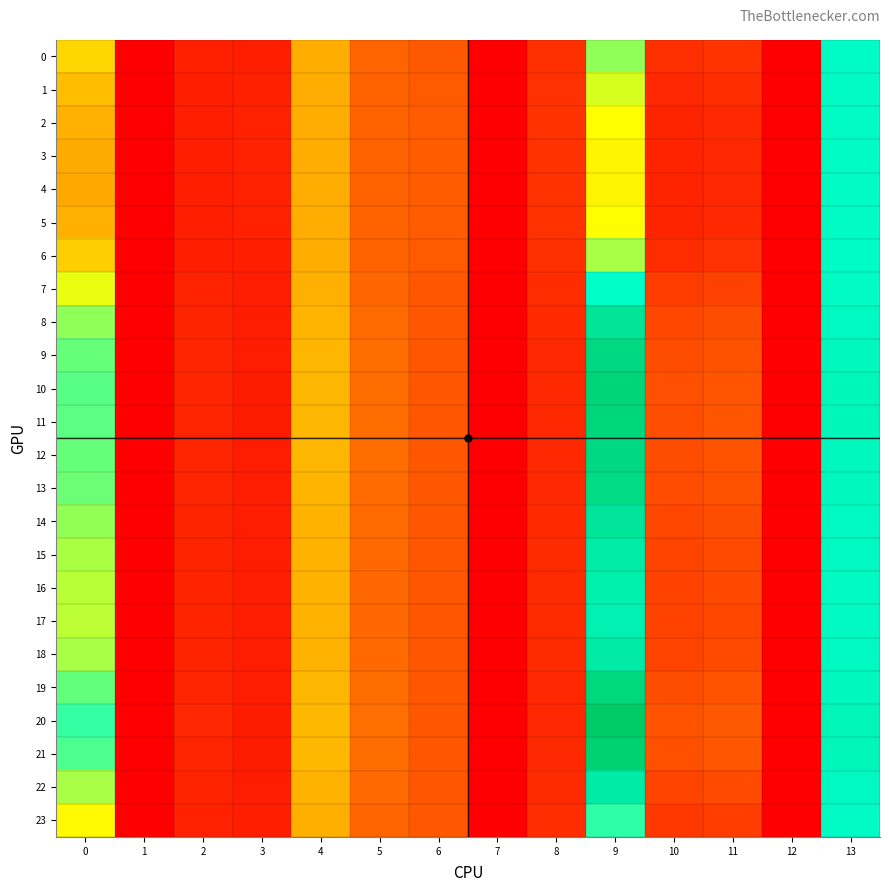

How many distinct data groups are displayed?

24